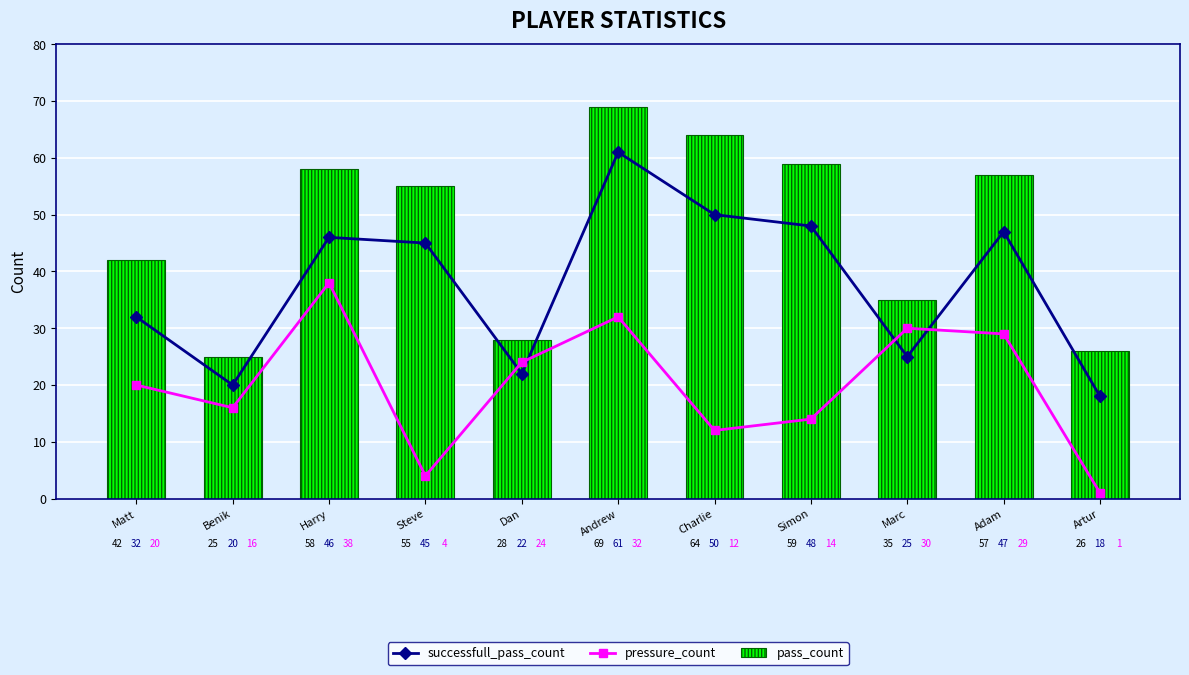

At which category is the sum across all series the highest?

Andrew